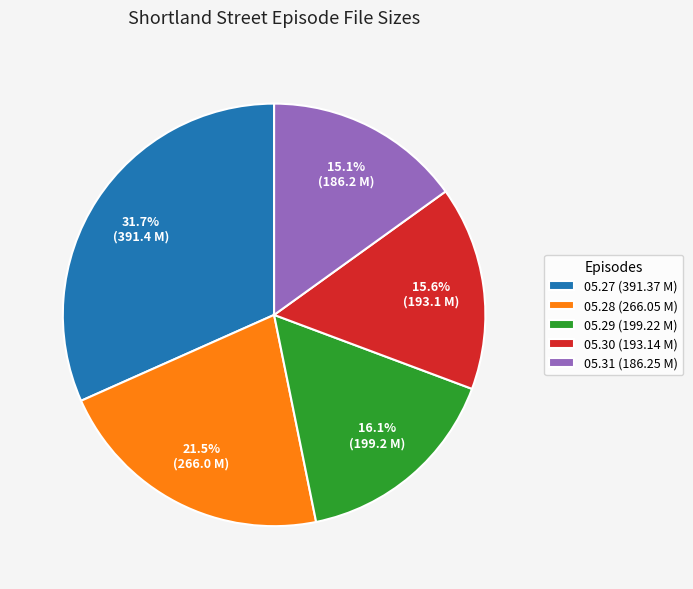

Approximately how many times larger is the value at 05.30 (193.14 M) compared to 05.27 (391.37 M)?

0.5